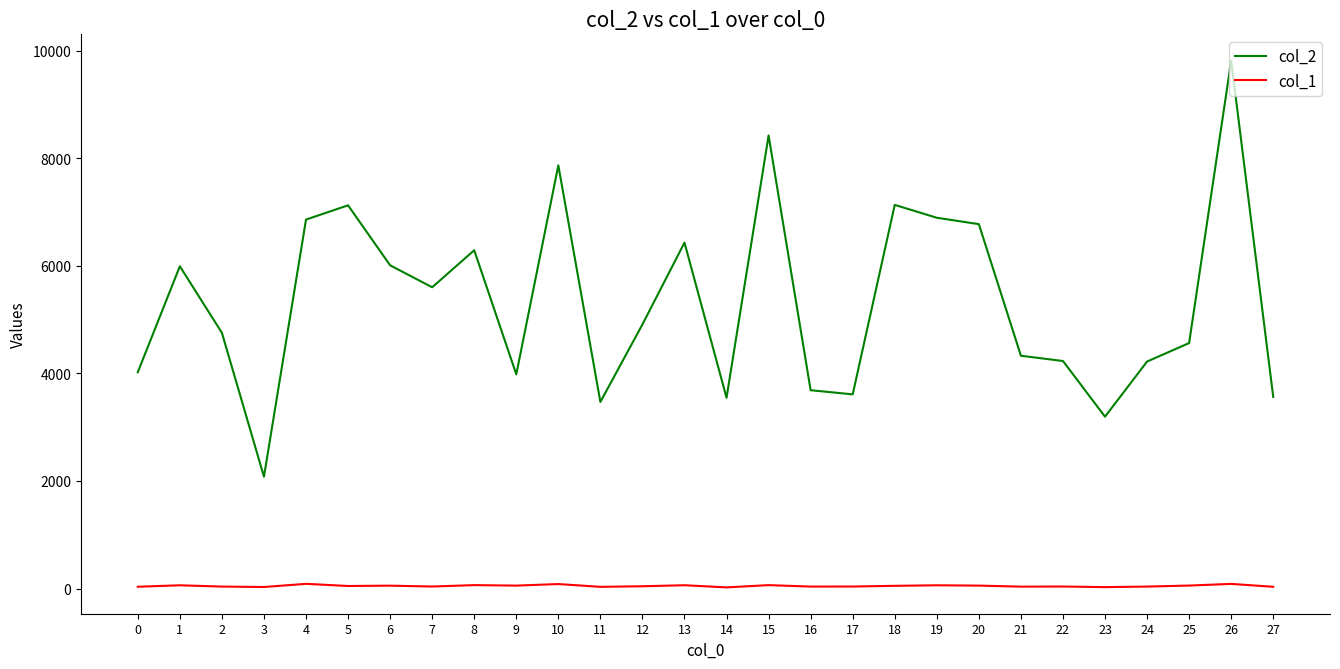

What is the difference between the second highest and minimum values in the col_2 series?

6342